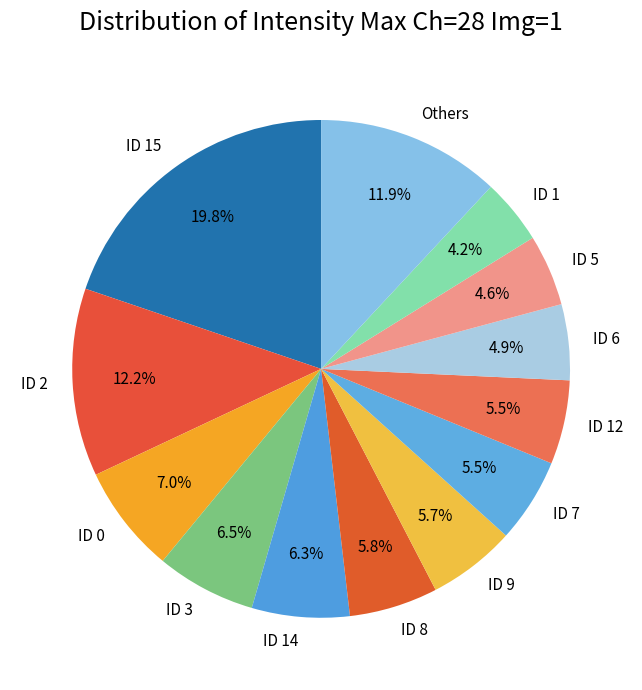

Is there a majority slice in this chart?

No